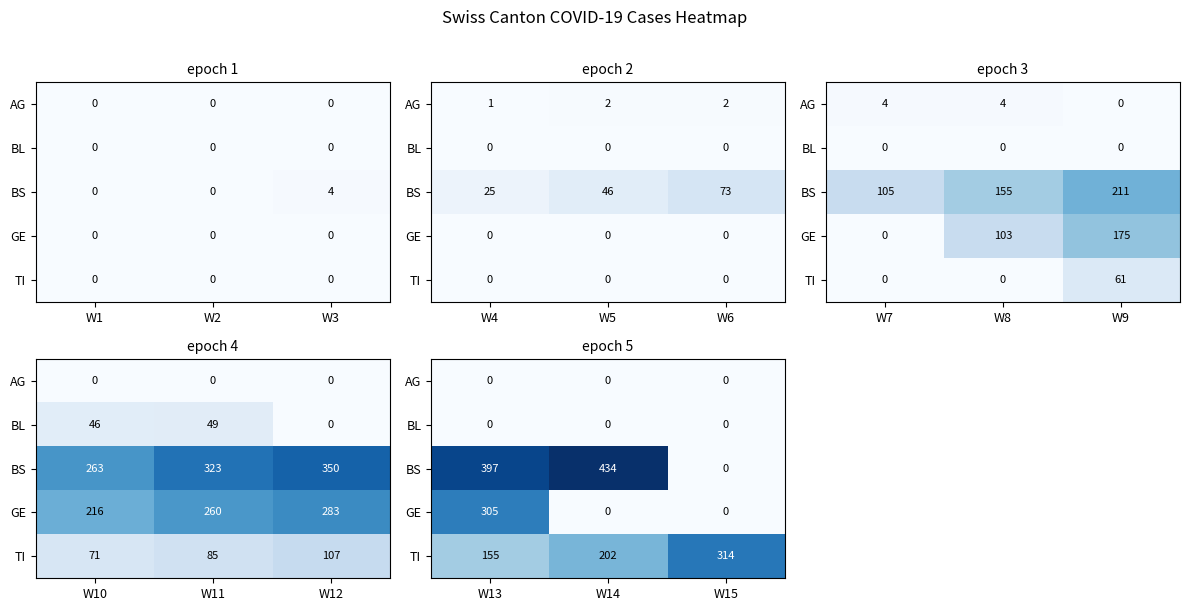

How many data points in TI are less than 202?

1